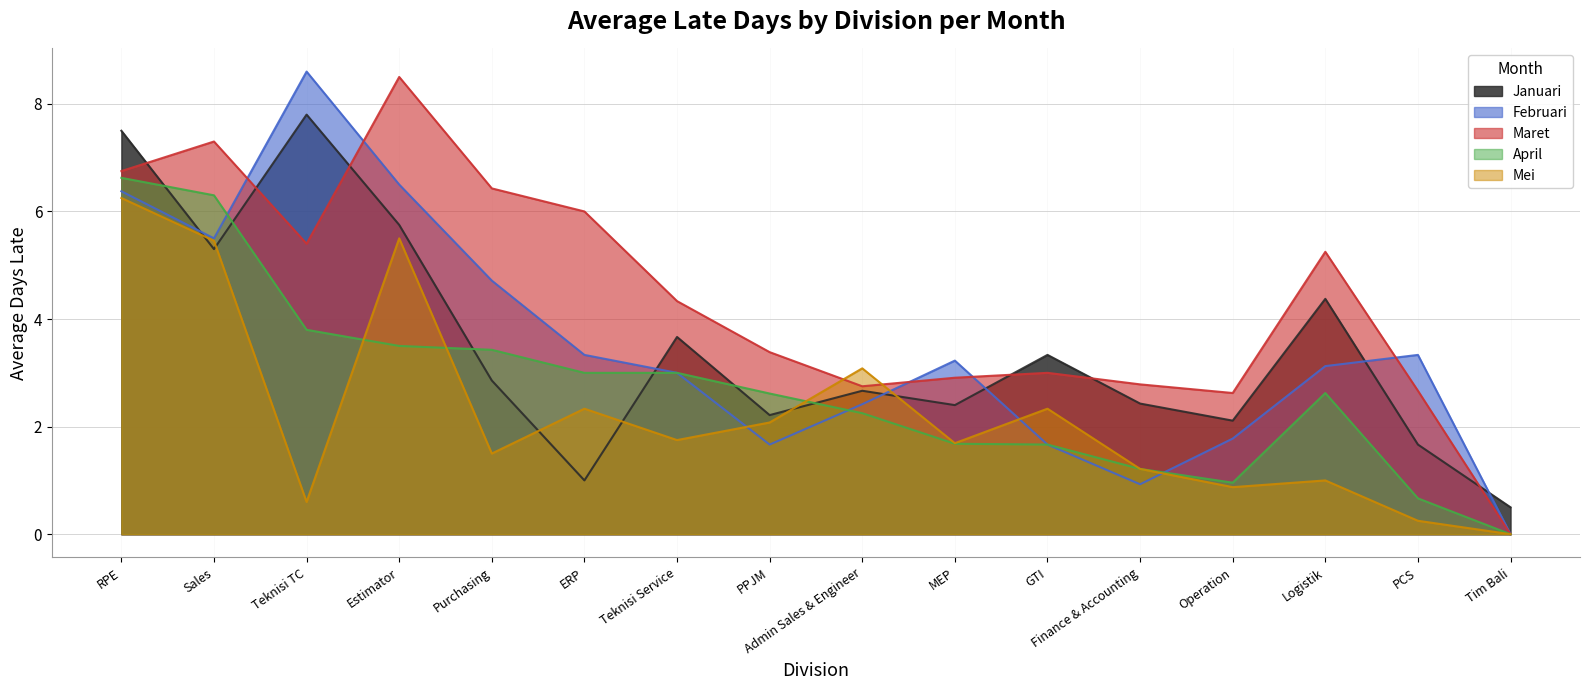

What is the value of the April point at the 7th from the left?

3.0